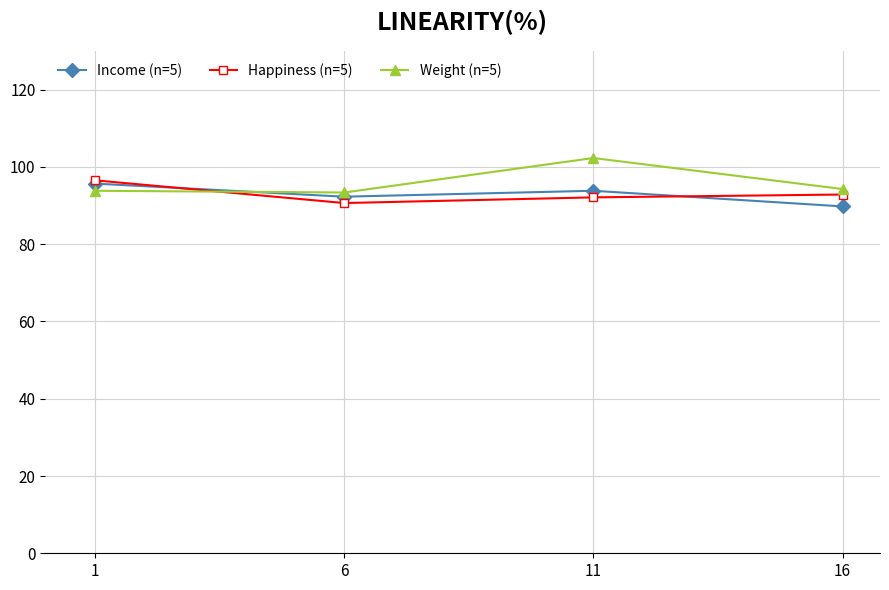

What is the minimum value shown in the chart?

89.8